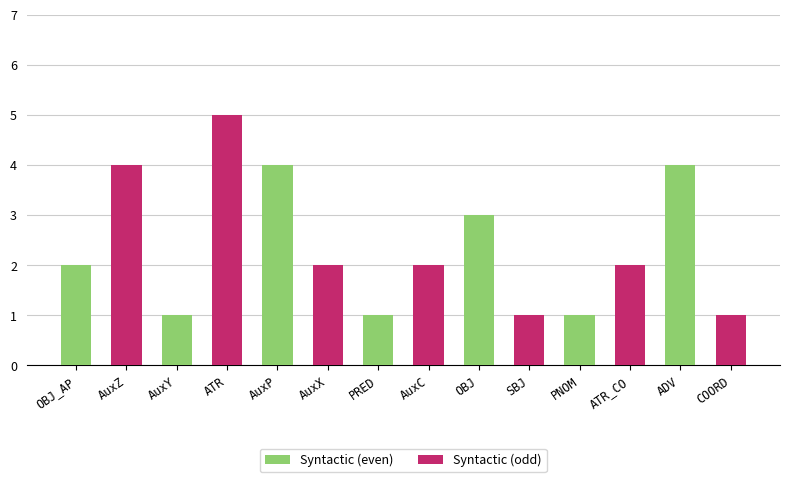

The chart shows a value of 3 at AuxX. True or false?

False